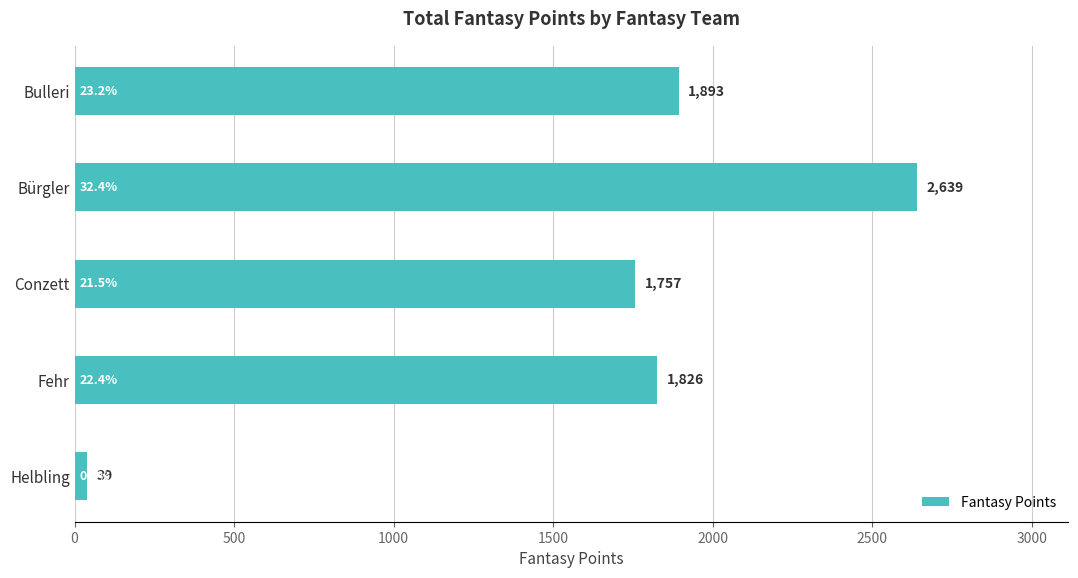

Is it true that the value at Helbling is 39?

True